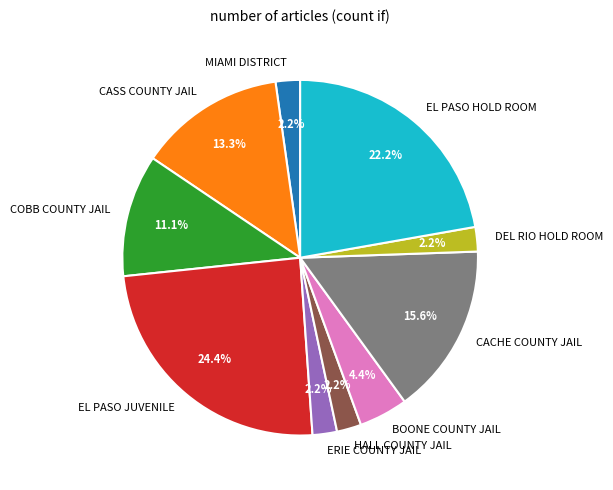

To the nearest percent, what is the difference between the CASS COUNTY JAIL and CACHE COUNTY JAIL slice percentages?

2%